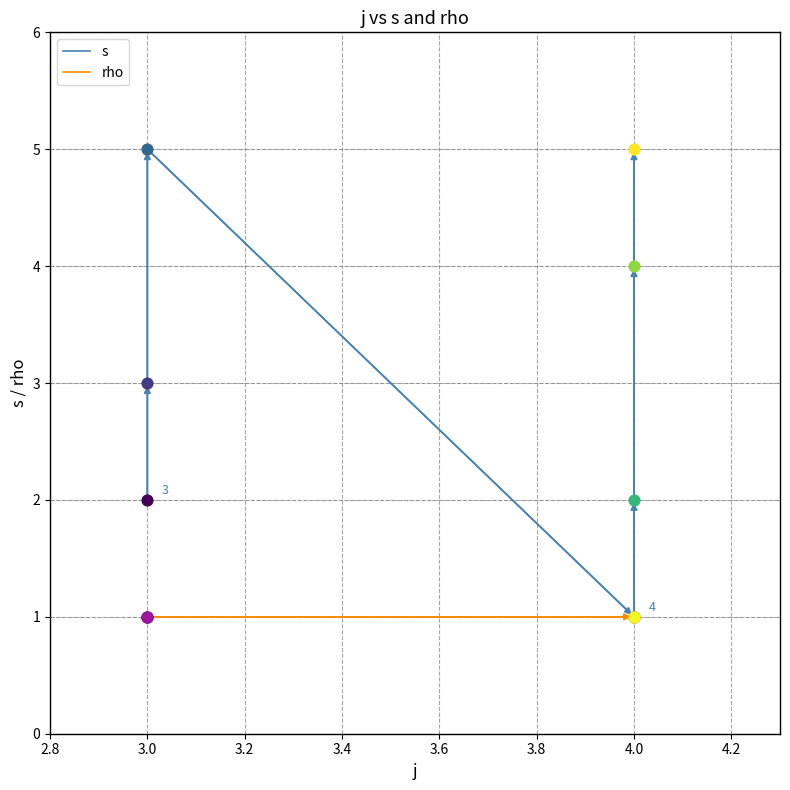

Which series has the largest total across all categories?

s